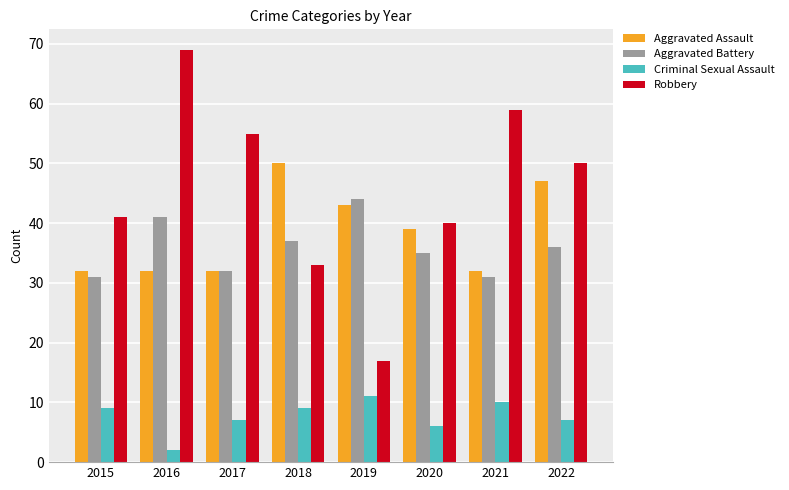

Is the value of Aggravated Battery at 2018 greater than the value of Criminal Sexual Assault at 2017?

Yes